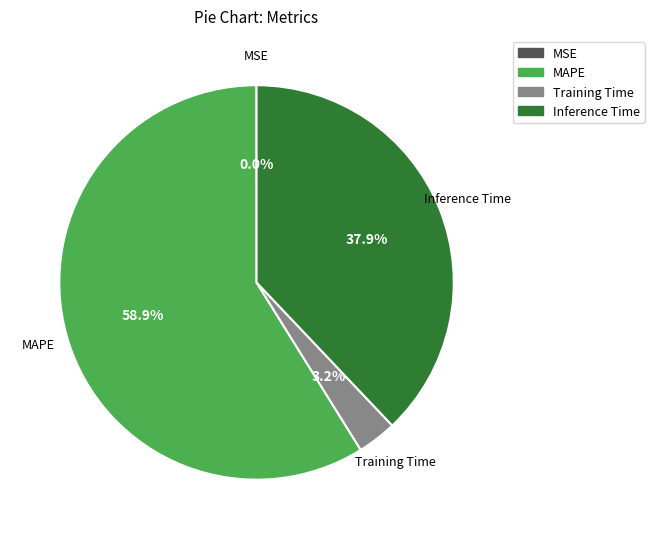

Is it true that Inference Time is 25% of the pie?

False